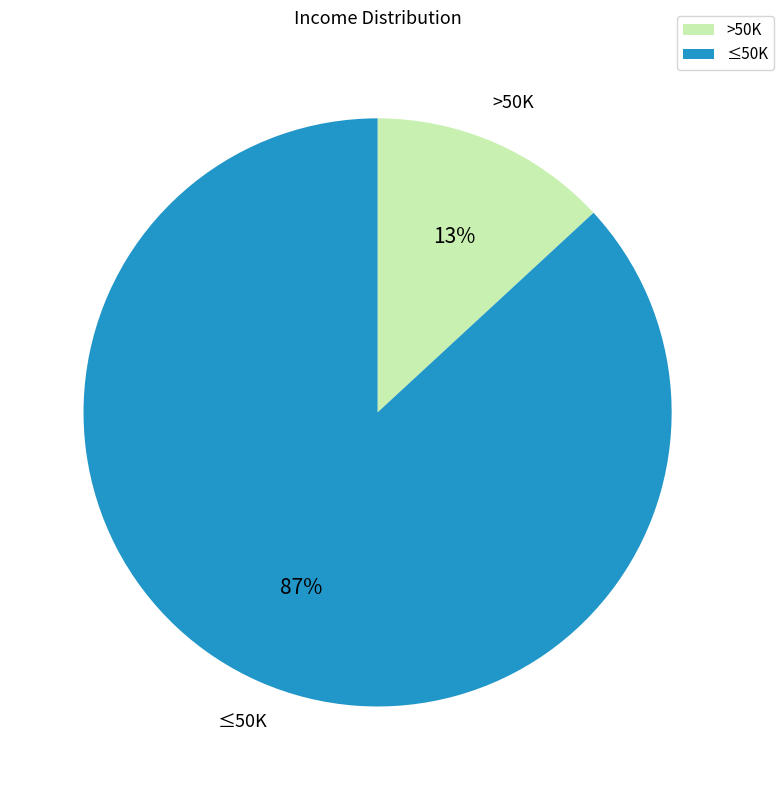

Which has a higher value, >50K or ≤50K?

≤50K